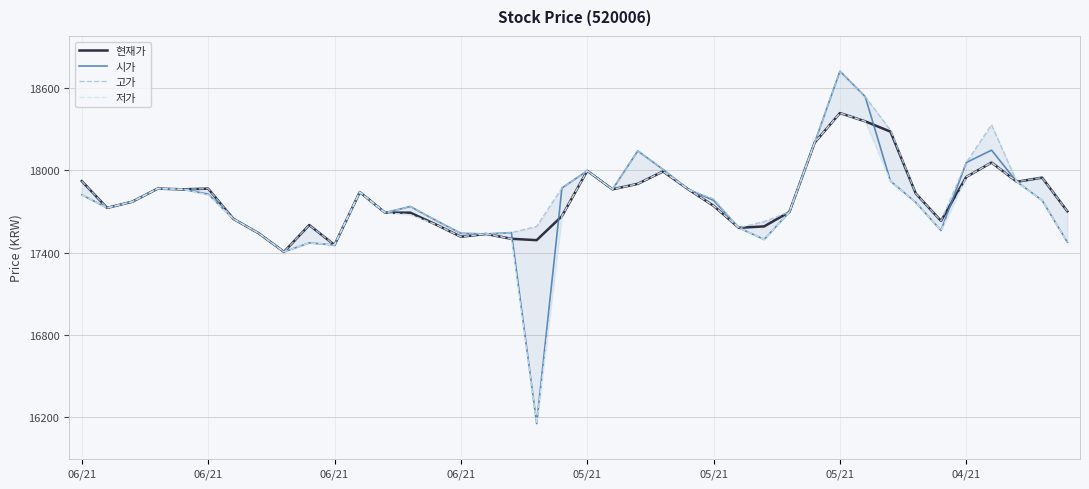

How many lines are shown in the chart?

4